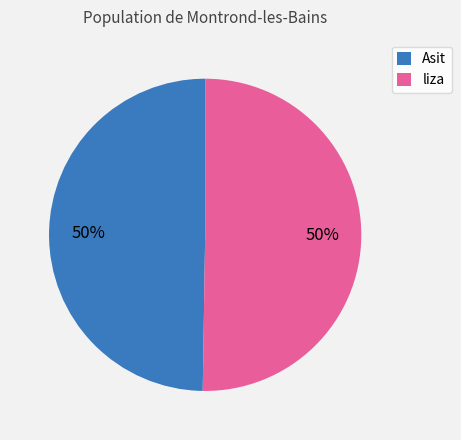

Approximately how many times larger is the value at liza compared to Asit?

1.0